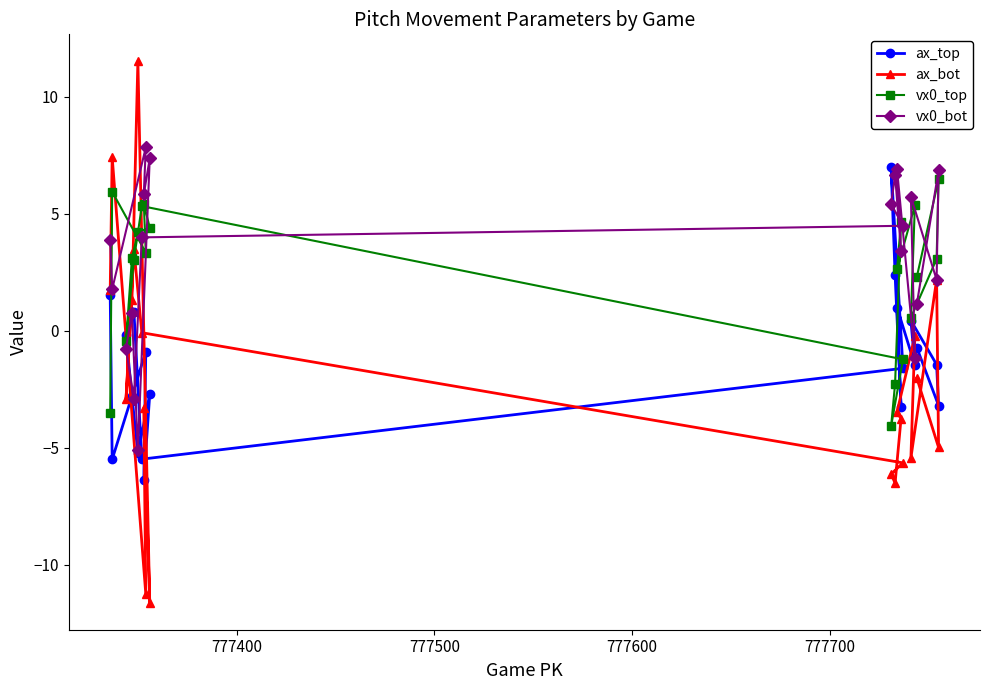

In ax_bot, how many points are lower than both neighbors (excluding endpoints)?

6